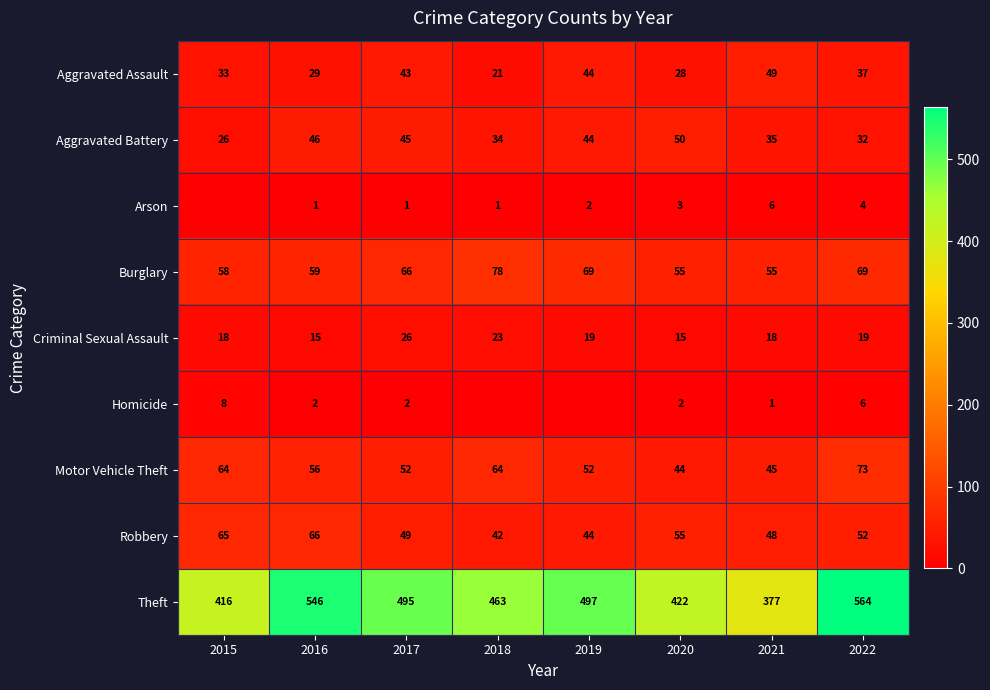

What is the maximum value shown in the chart?

564